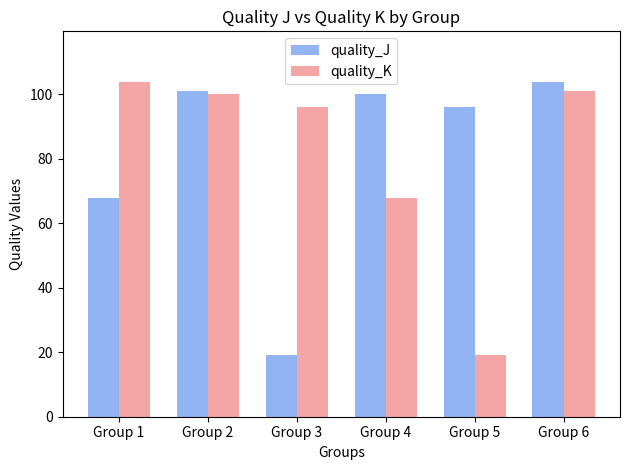

What is the difference between the second highest and minimum values in the quality_K series?

82